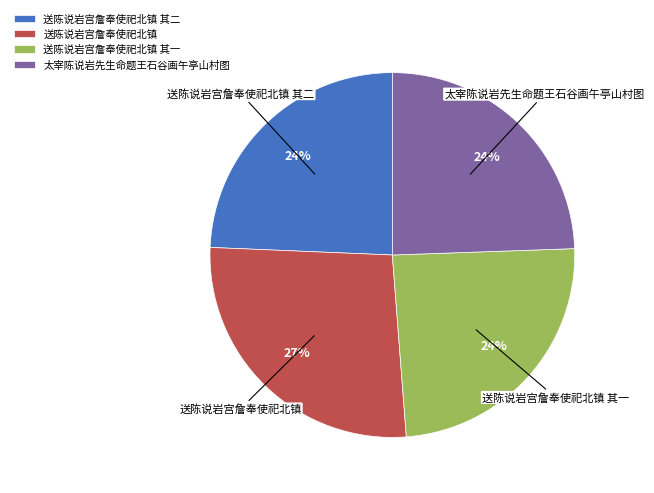

To the nearest percent, what portion does 送陈说岩宫詹奉使祀北镇 其二 represent?

24%